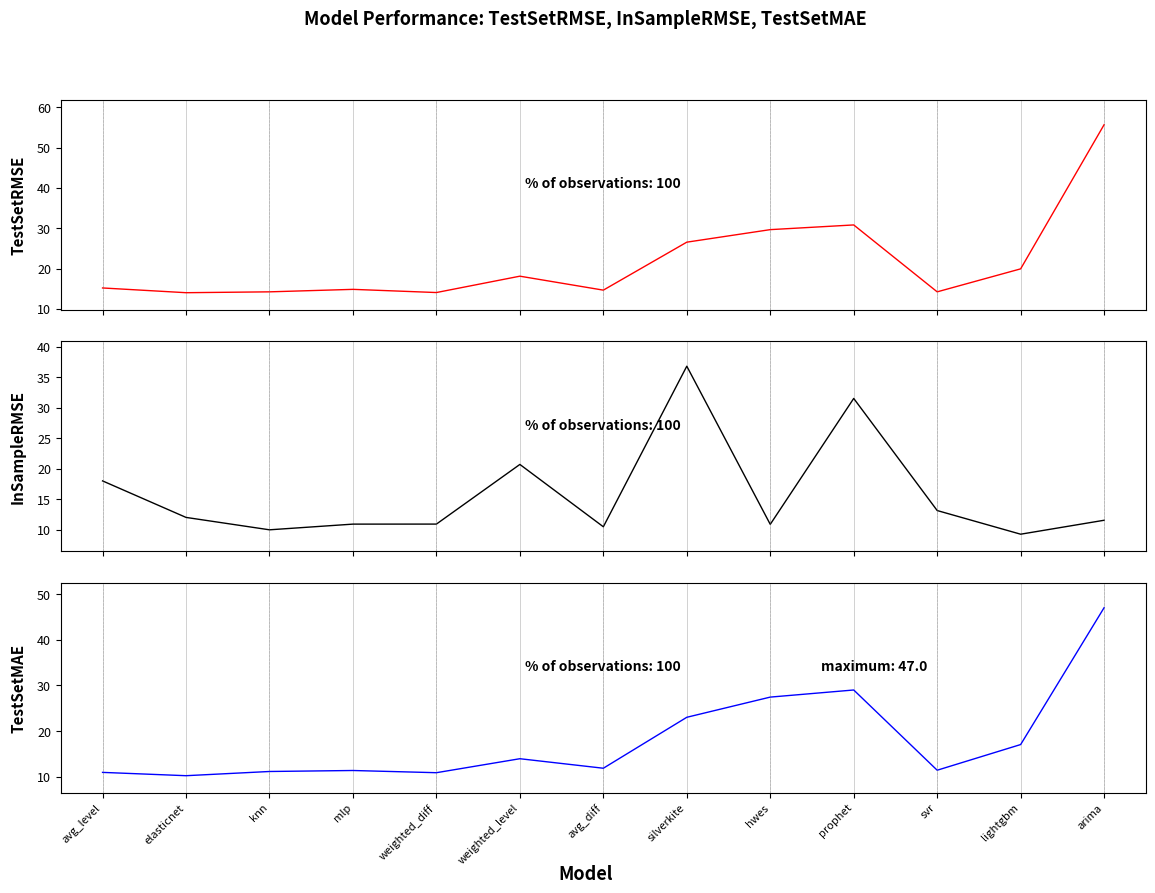

True or false: TestSetMAE and TestSetRMSE intersect in this chart.

False